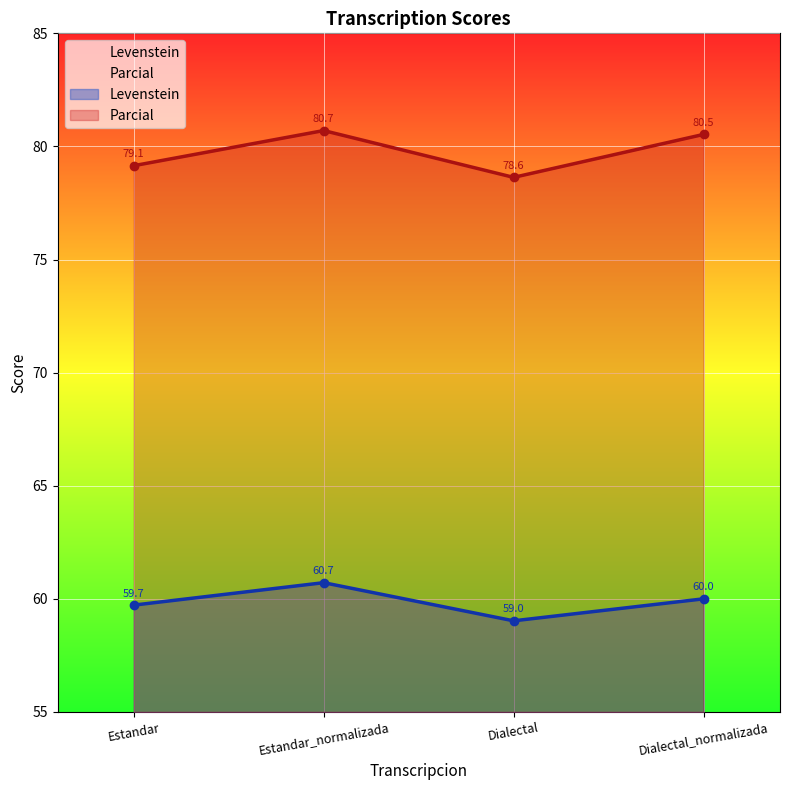

The Parcial series shows 113.6 at Estandar. True or false?

False